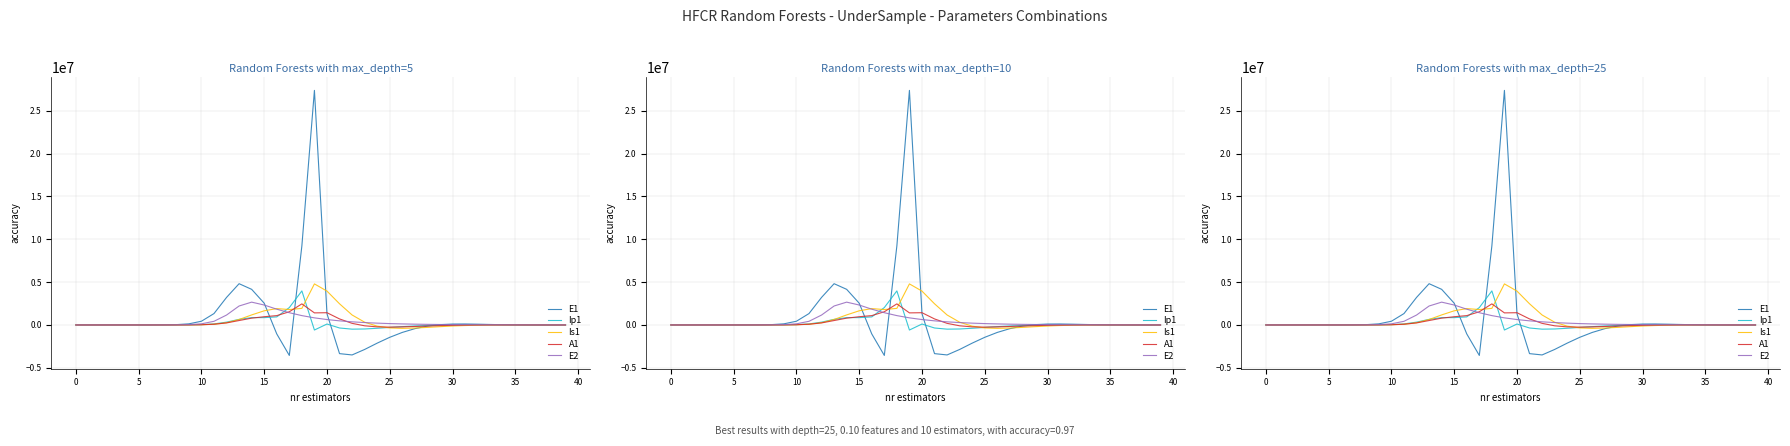

What are all the series names shown in the legend?

E1, Ip1, Is1, A1, E2